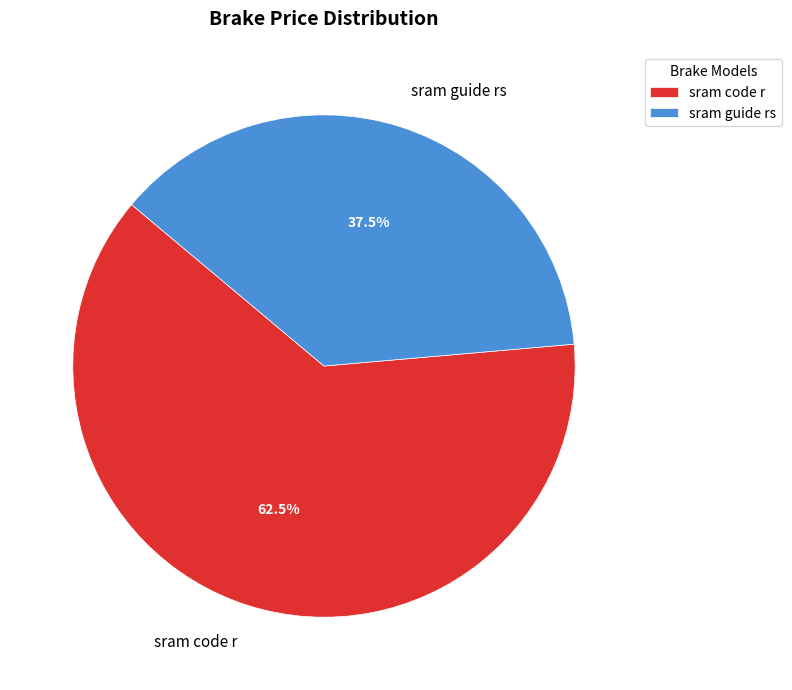

Rank the categories by value from lowest to highest.

sram guide rs, sram code r